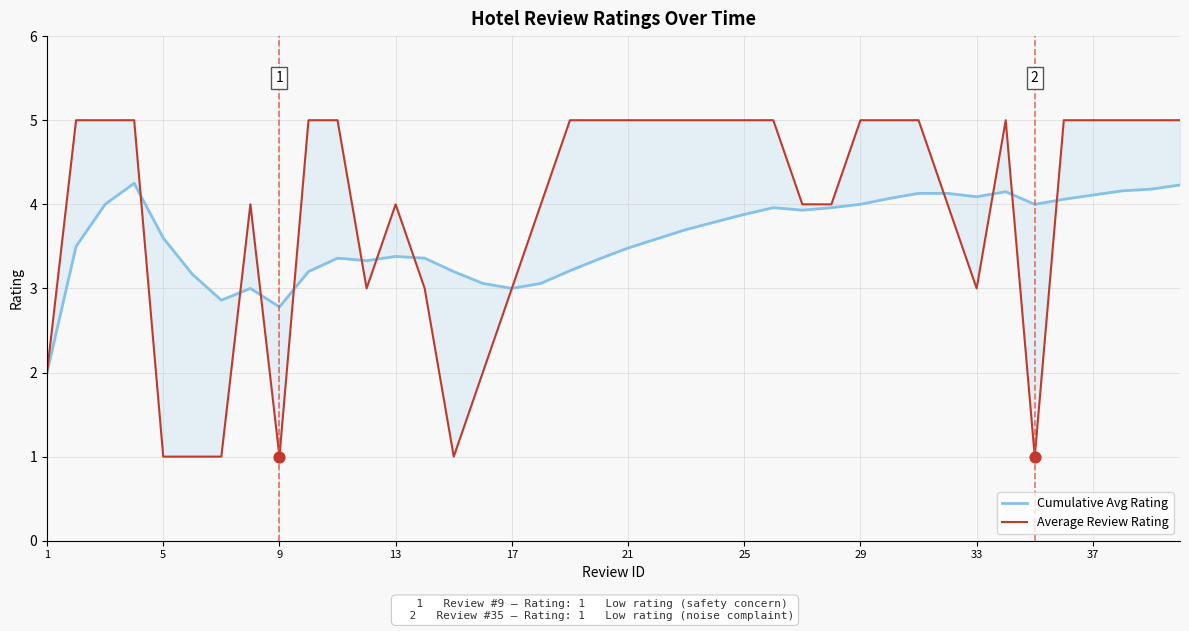

Which series reaches the maximum Y coordinate?

Average Review Rating